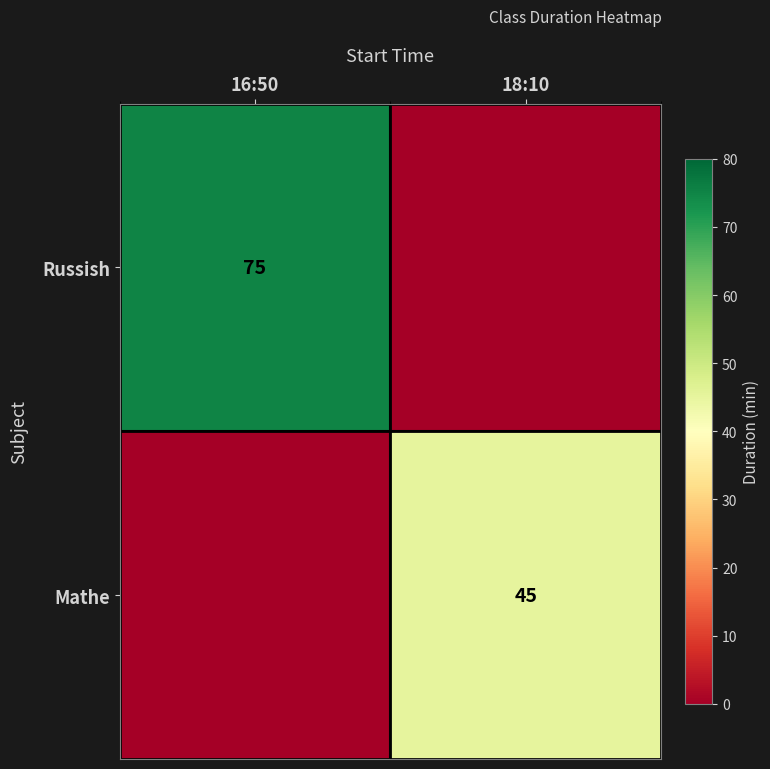

True or false: Mathe has a value of 45 at 18:10.

True